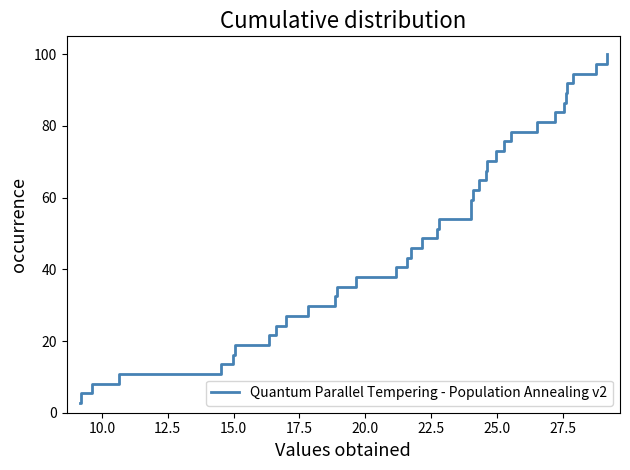

How many values exceed 51?

19